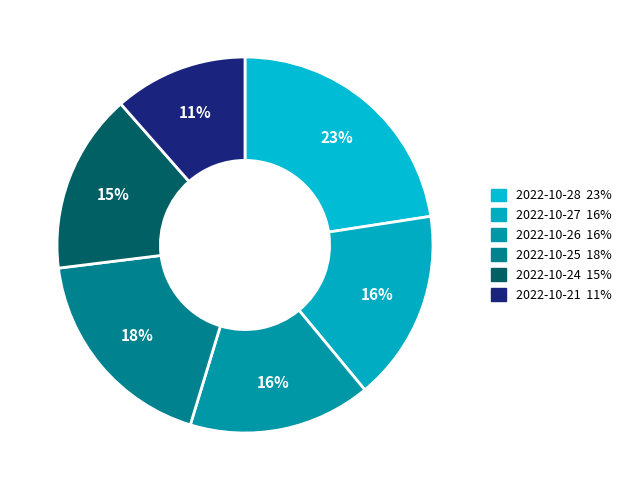

How many segments does this pie chart have?

6